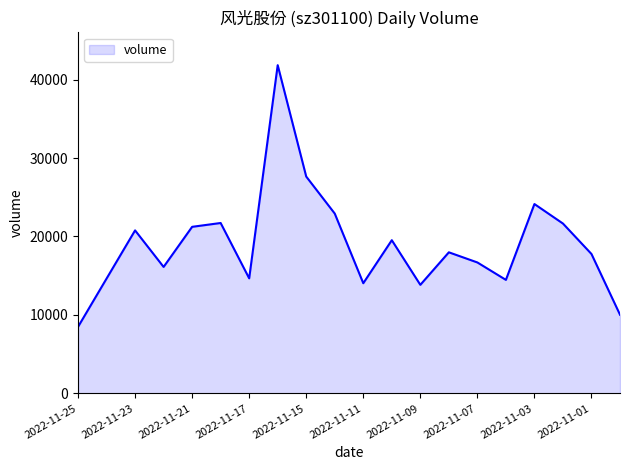

What is the smallest value displayed?

8484